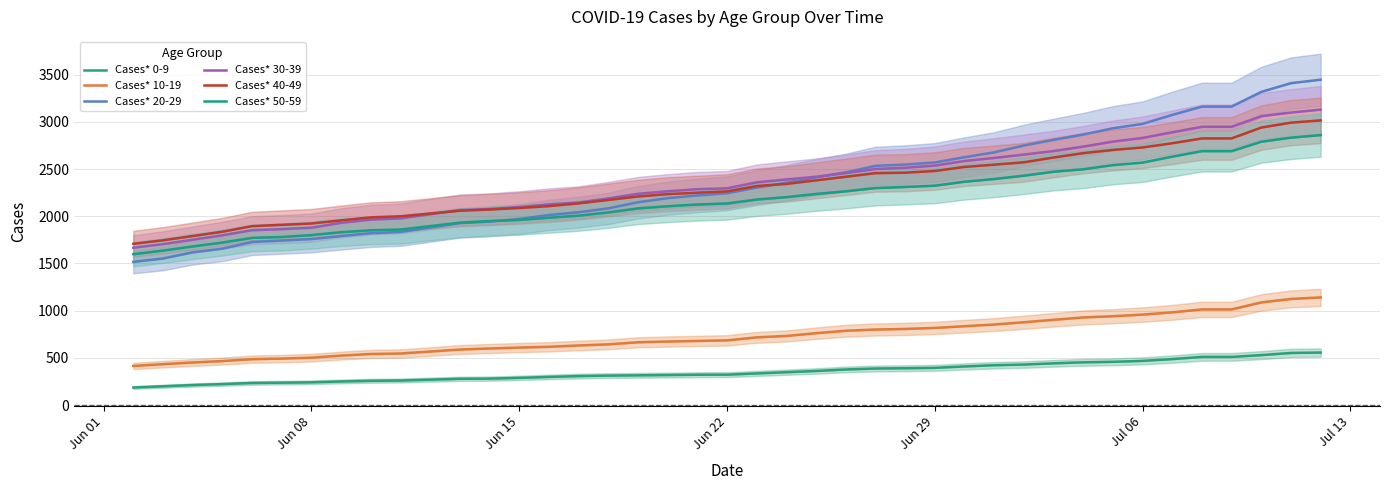

The value of Cases* 30-39 at Jun 01 is 1666. True or false?

True